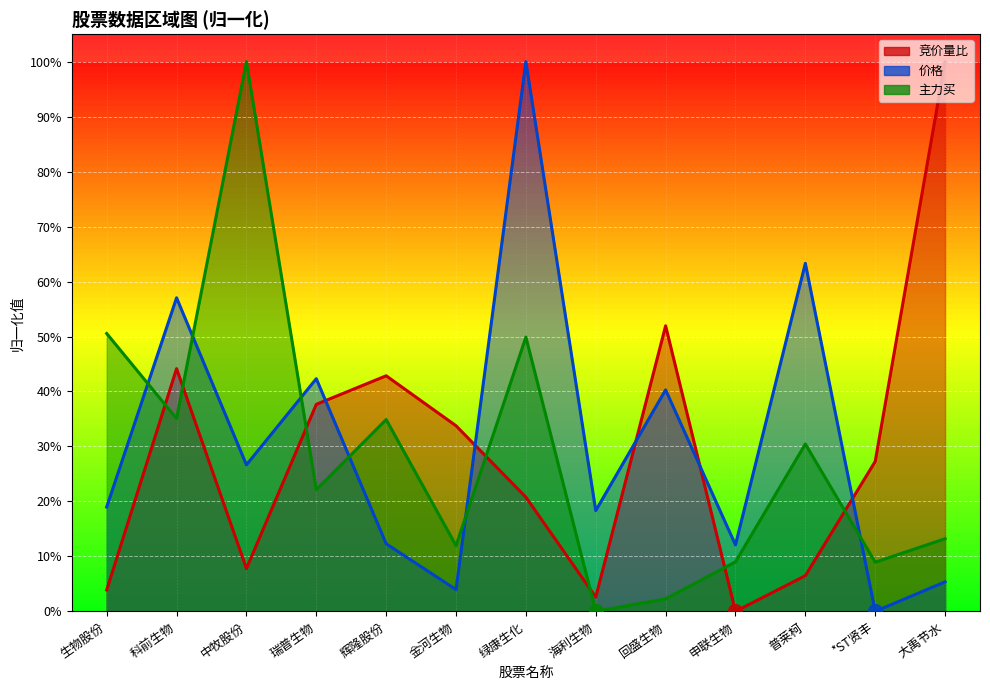

Count the number of categories in the chart.

13